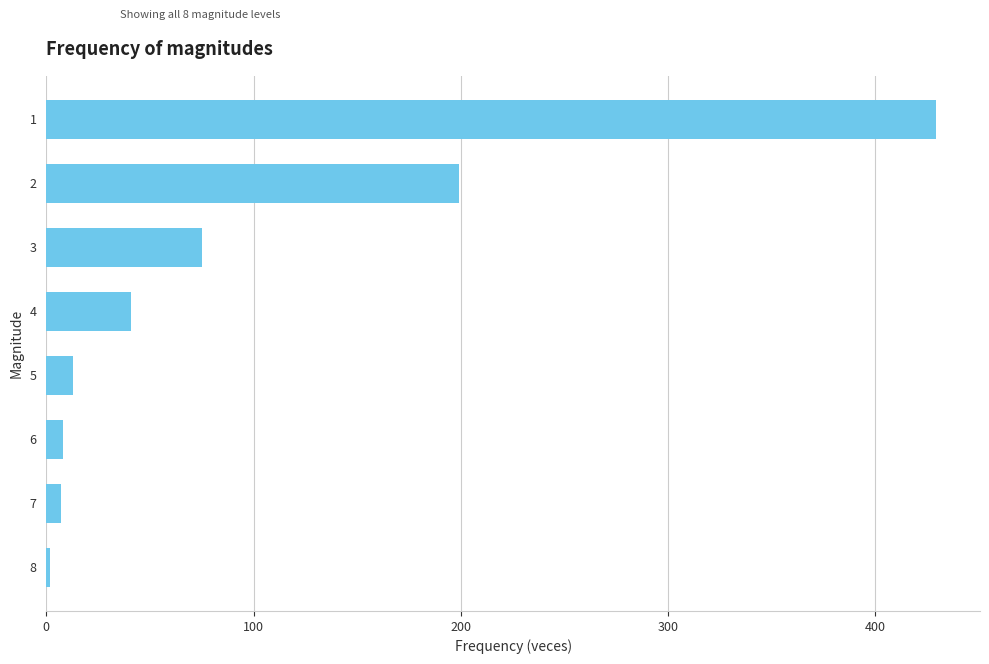

How many series are shown in this chart?

1